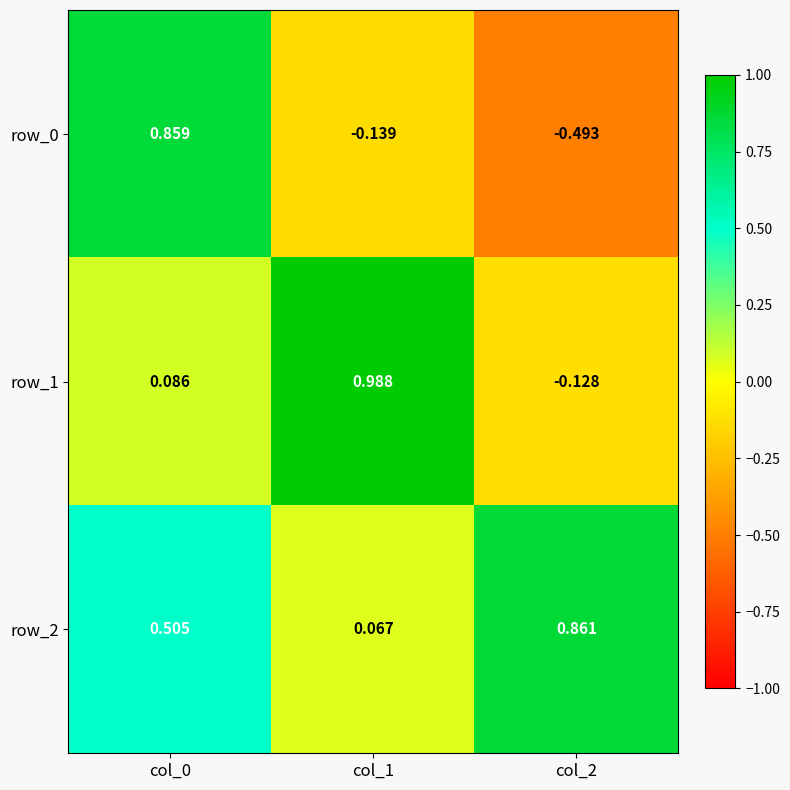

Is the value of row_2 at col_2 greater than the value of row_1 at col_2?

Yes